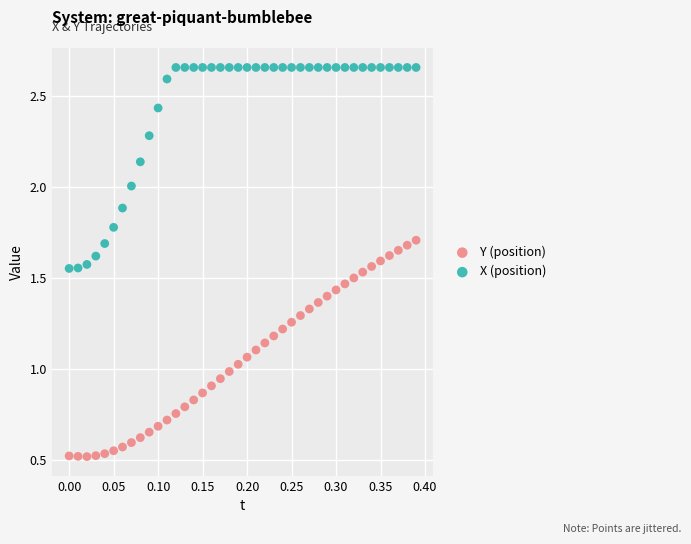

Across all data points, what is the range of X values (max minus min)?

0.4